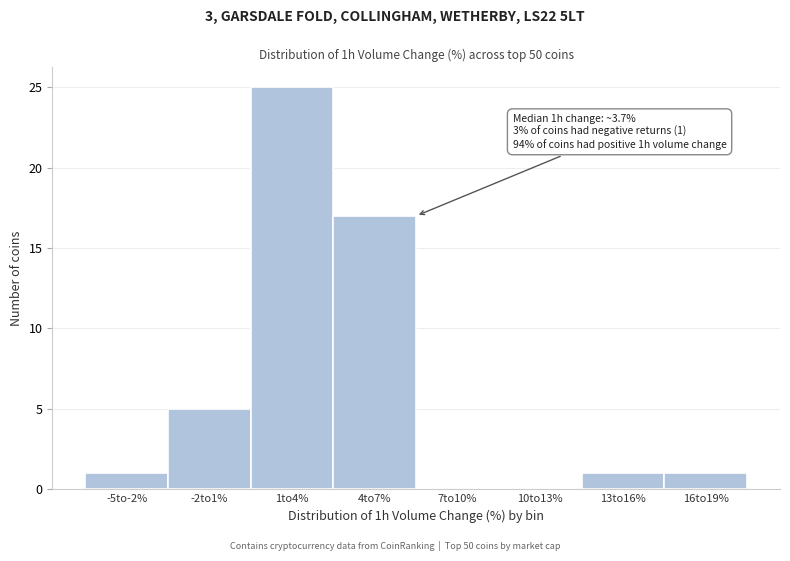

Reading left to right, list all the values displayed in this chart.

-5to-2%=1	-2to1%=5	1to4%=25	4to7%=17	7to10%=0	10to13%=0	13to16%=1	16to19%=1